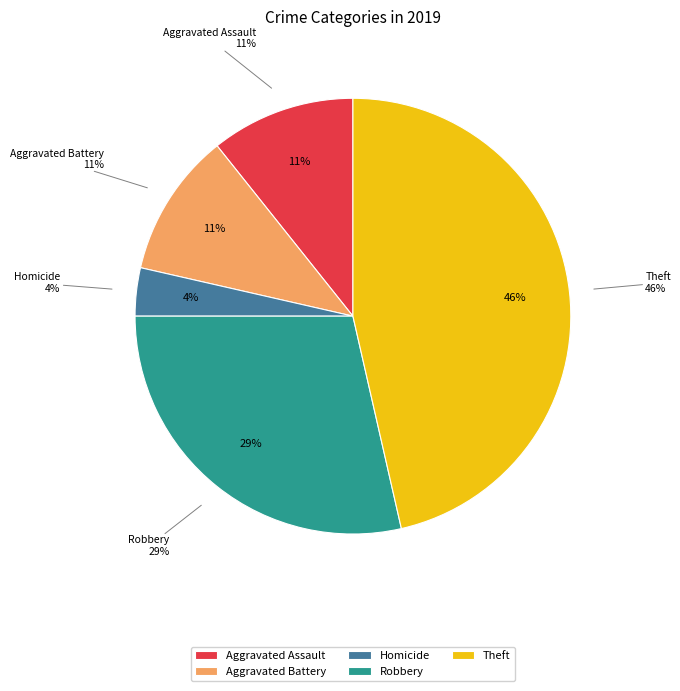

True or false: Homicide accounts for 4% of the total.

True